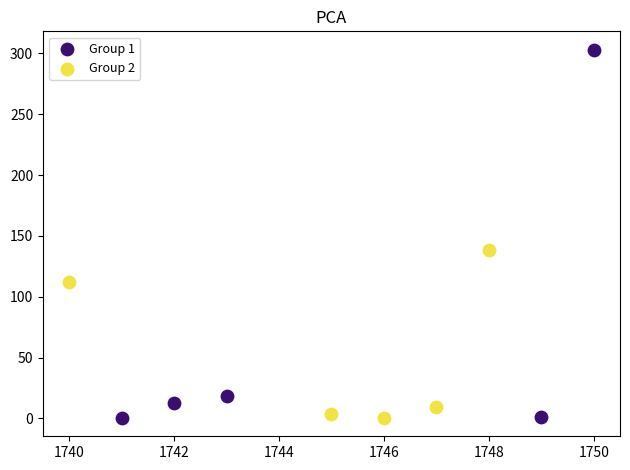

Which series contains the highest Y value?

Group 1